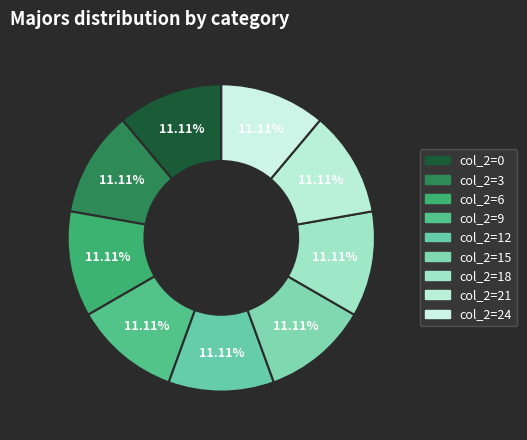

Is there any slice that represents more than half of the pie?

No